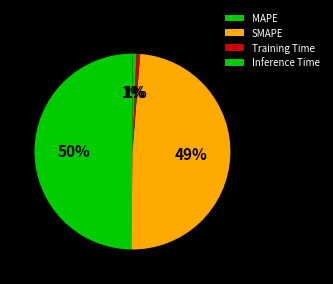

To the nearest percent, what percentage of the pie is Inference Time?

1%